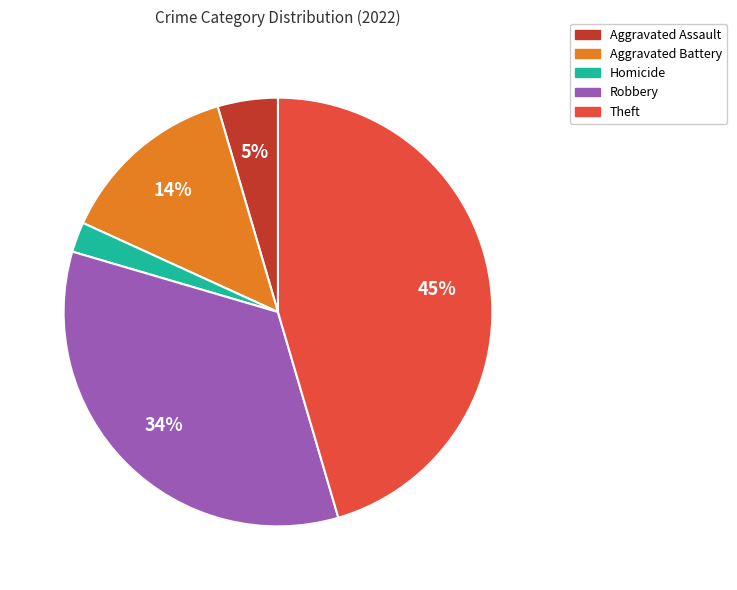

To the nearest percent, what portion does Aggravated Battery represent?

14%